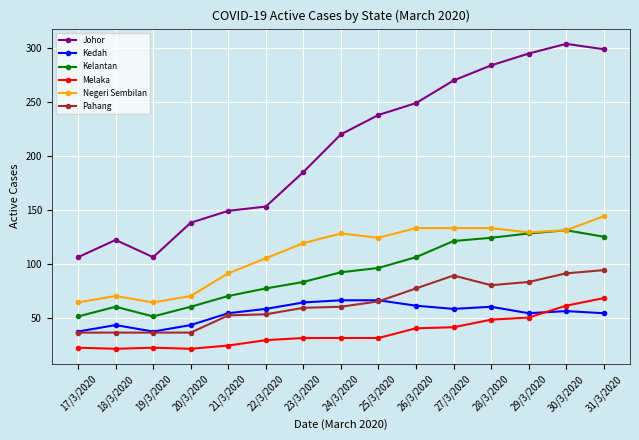

True or false: Johor and Negeri Sembilan cross at least once.

False